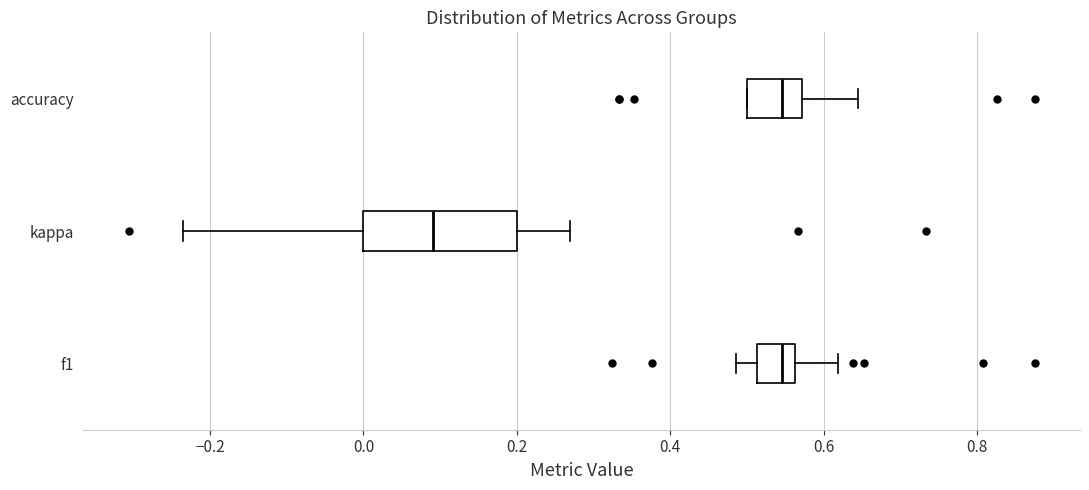

Where is the left edge of the box for f1 on the x-axis? The values are not printed on the chart, so give them approximately, as read against the axis.

0.52